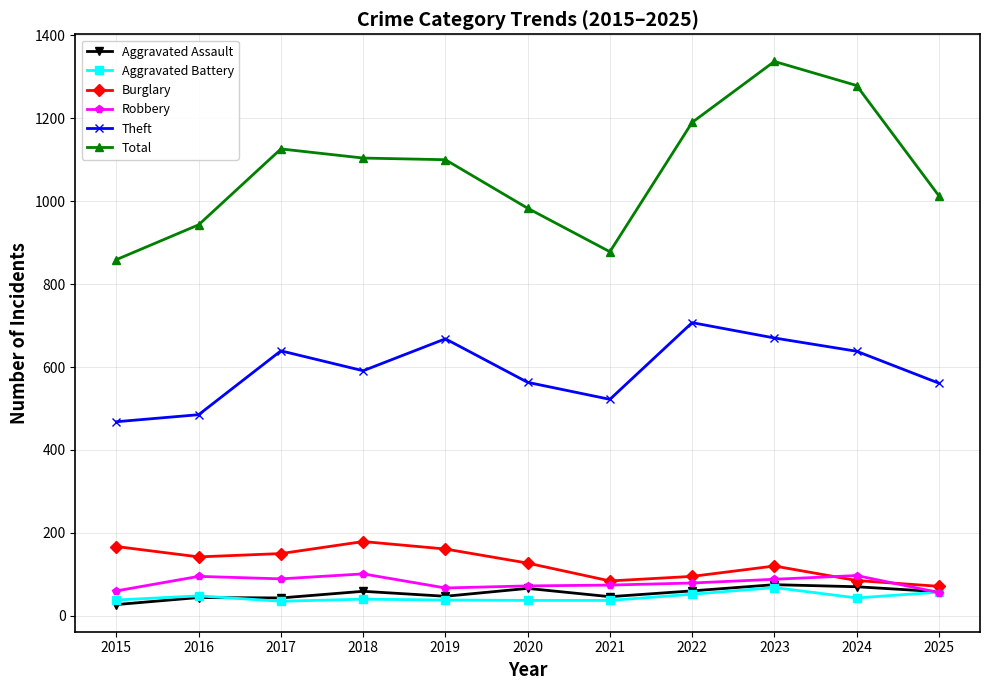

What is the spread (max minus min) of values at 2023?

1269